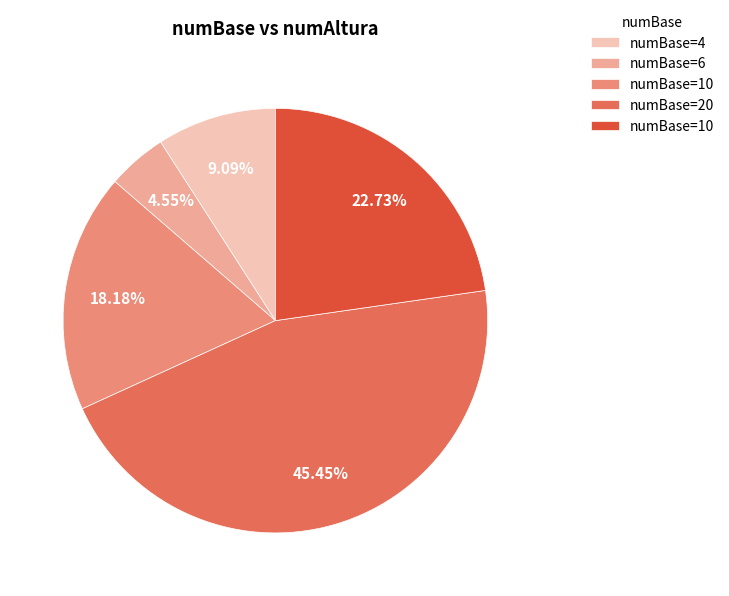

How many slices are in this pie chart?

5